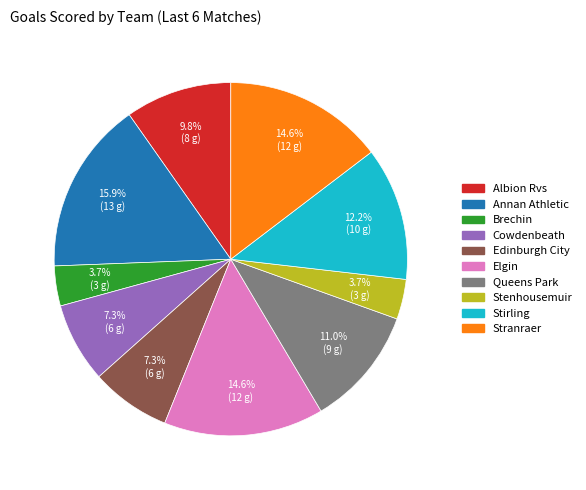

Do Annan Athletic and Brechin together represent more than half of the pie?

No